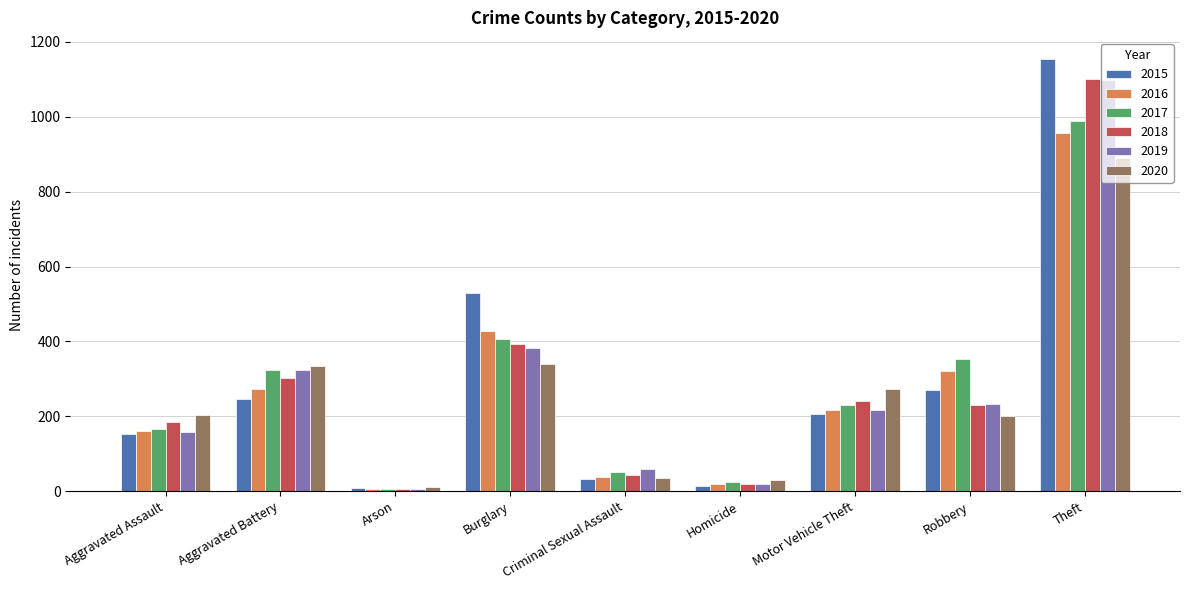

Rank the categories by 2019 value from highest to lowest.

Theft, Burglary, Aggravated Battery, Robbery, Motor Vehicle Theft, Aggravated Assault, Criminal Sexual Assault, Homicide, Arson